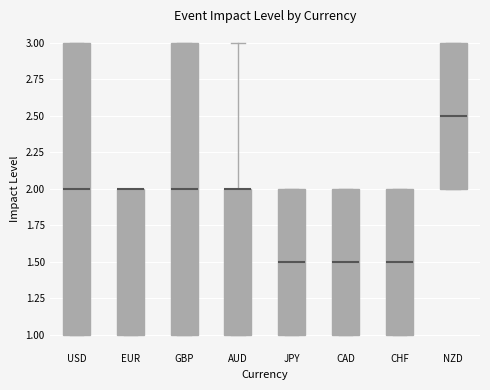

Reading left to right, transcribe this box plot: for each box, give where its median line is, the range the box spans, and where its two whiskers end, as read against the y-axis. The values are not printed on the chart, so give them approximately, as read against the axis.

USD: median 2.0, box 1.0 to 3.0, whiskers 1.0 to 3.0
EUR: median 2.0 (drawn on the box's upper edge), box 1.0 to 2.0, whiskers 1.0 to 2.0
GBP: median 2.0, box 1.0 to 3.0, whiskers 1.0 to 3.0
AUD: median 2.0 (drawn on the box's upper edge), box 1.0 to 2.0, whiskers 1.0 to 3.0
JPY: median 1.5, box 1.0 to 2.0, whiskers 1.0 to 2.0
CAD: median 1.5, box 1.0 to 2.0, whiskers 1.0 to 2.0
CHF: median 1.5, box 1.0 to 2.0, whiskers 1.0 to 2.0
NZD: median 2.5, box 2.0 to 3.0, whiskers 2.0 to 3.0